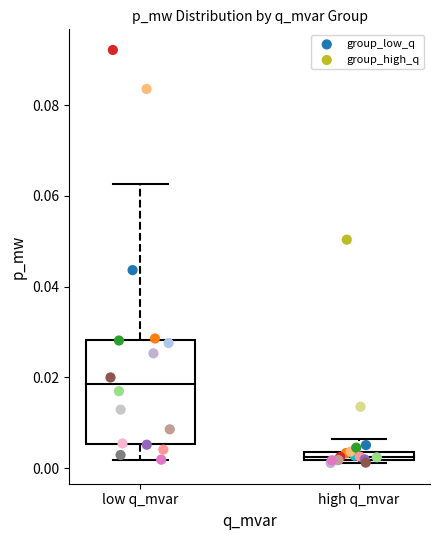

Which series contains the highest Y value?

group_low_q